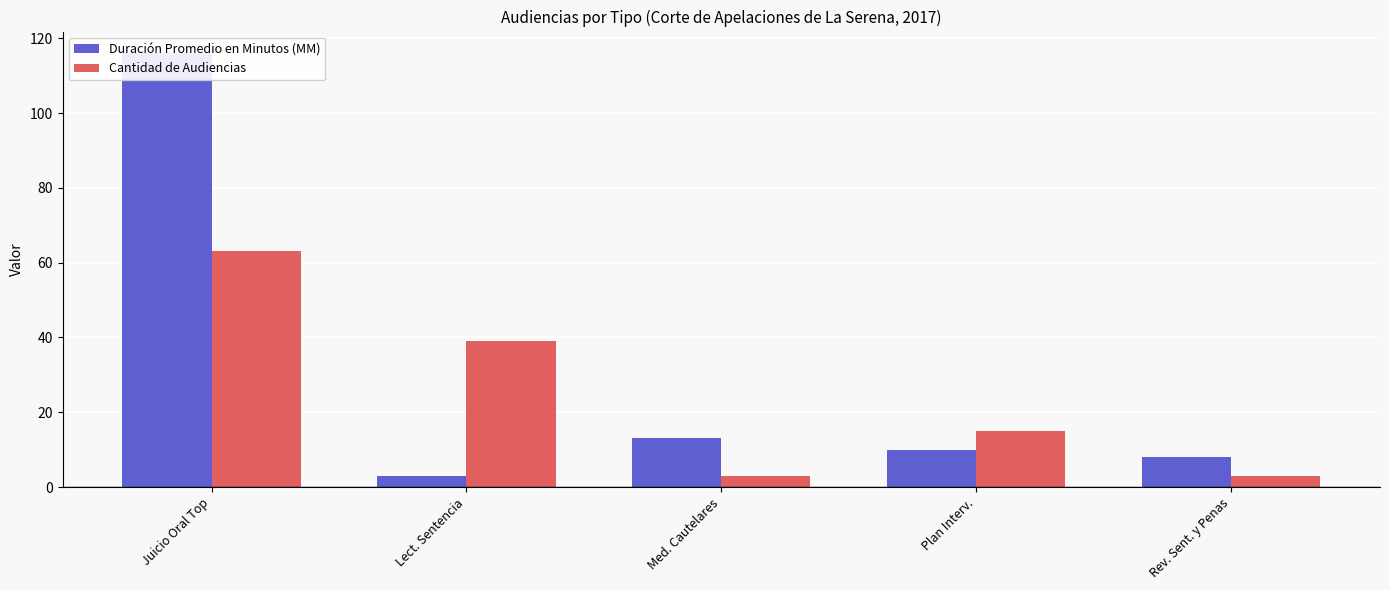

What position from the right is Med. Cautelares?

3